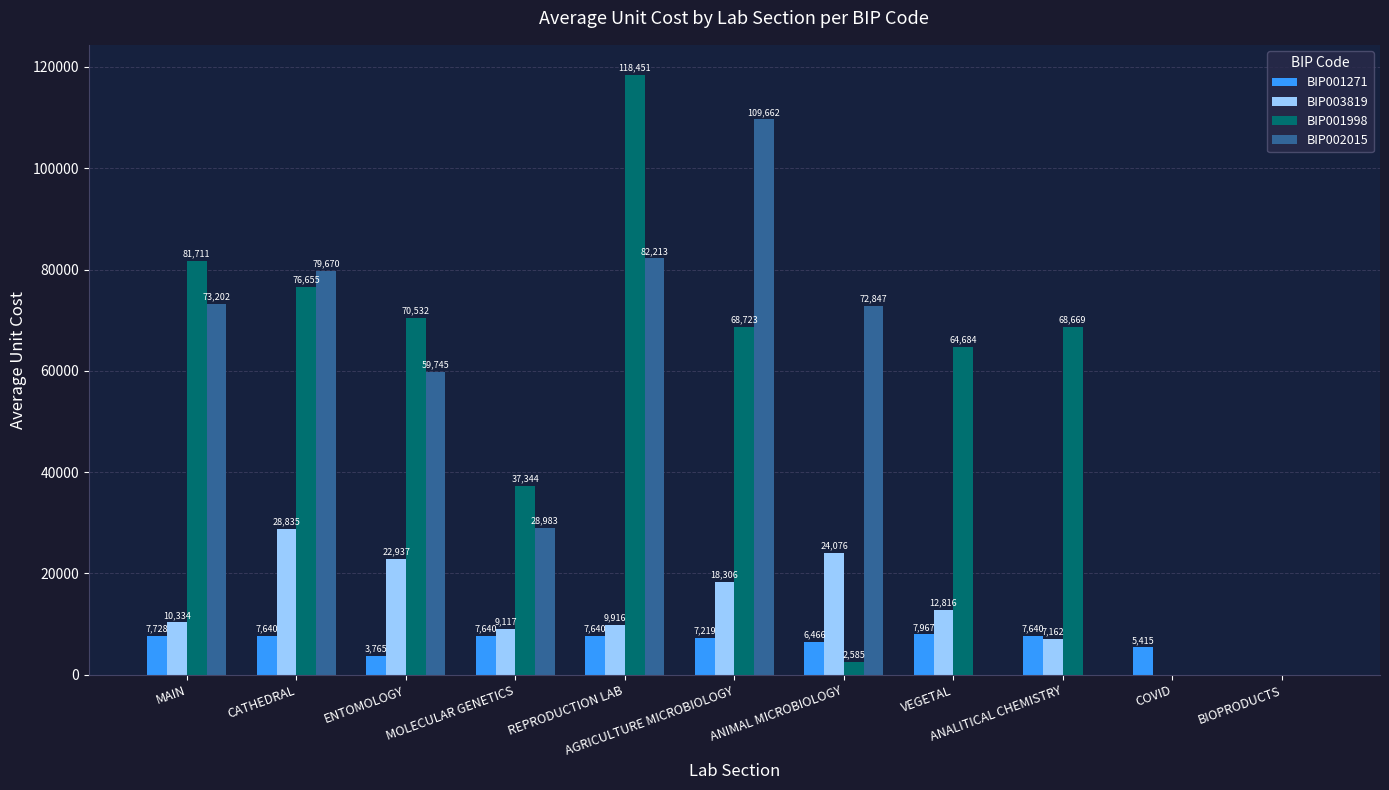

Which series has the widest spread of values?

BIP001998